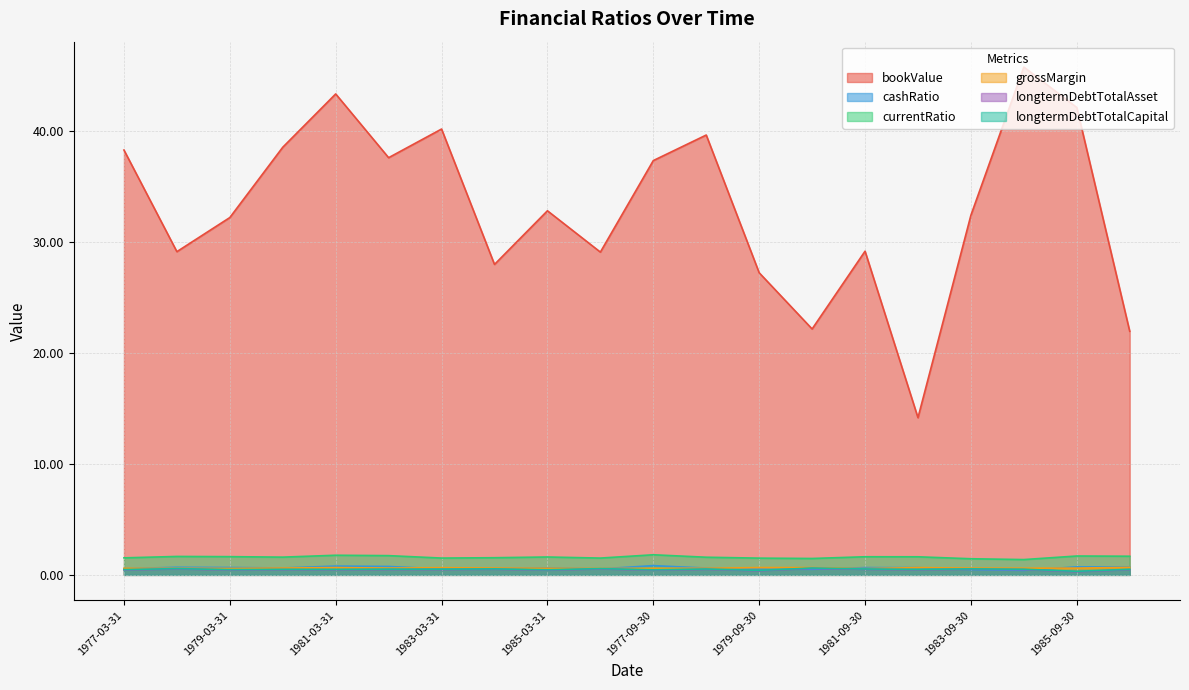

Does the chart have visible grid lines?

Yes